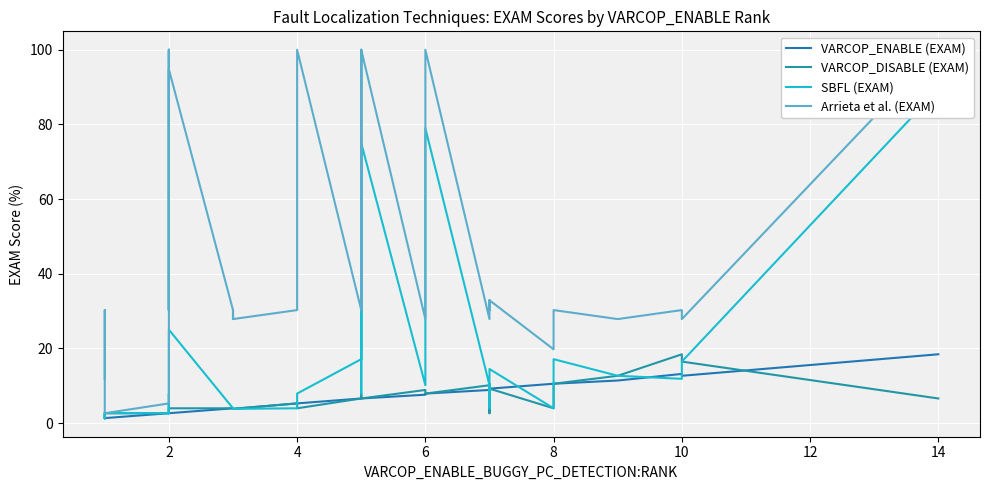

What are all the series names shown in the legend?

VARCOP_ENABLE (EXAM), VARCOP_DISABLE (EXAM), SBFL (EXAM), Arrieta et al. (EXAM)